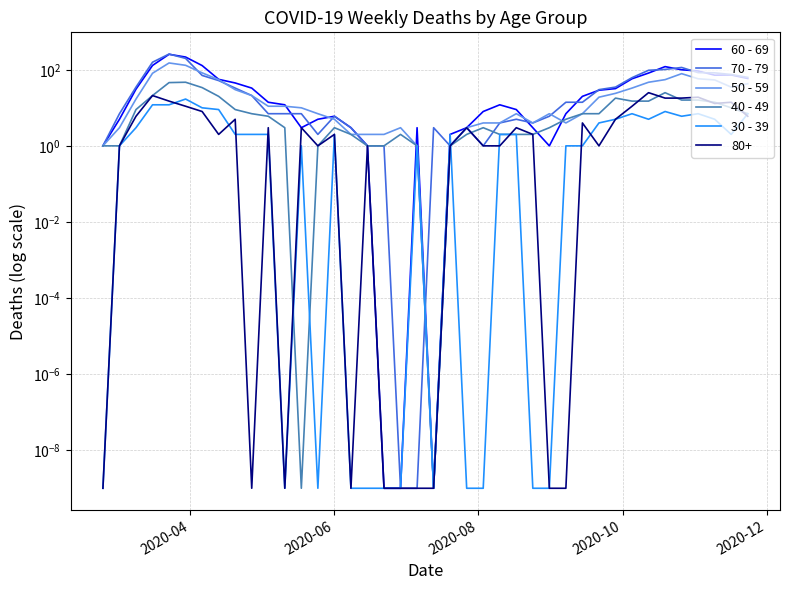

Which series has the largest total across all categories?

60 - 69